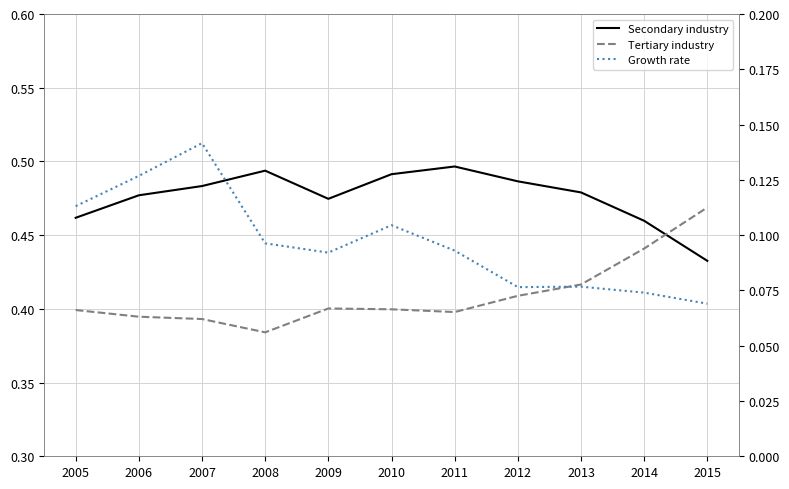

Reading right to left, extract all data points from this chart.

Secondary industry: 2015=0.4	2014=0.5	2013=0.5	2012=0.5	2011=0.5	2010=0.5	2009=0.5	2008=0.5	2007=0.5	2006=0.5	2005=0.5
Tertiary industry: 2015=0.5	2014=0.4	2013=0.4	2012=0.4	2011=0.4	2010=0.4	2009=0.4	2008=0.4	2007=0.4	2006=0.4	2005=0.4
Growth rate: 2015=0.1	2014=0.1	2013=0.1	2012=0.1	2011=0.1	2010=0.1	2009=0.1	2008=0.1	2007=0.1	2006=0.1	2005=0.1